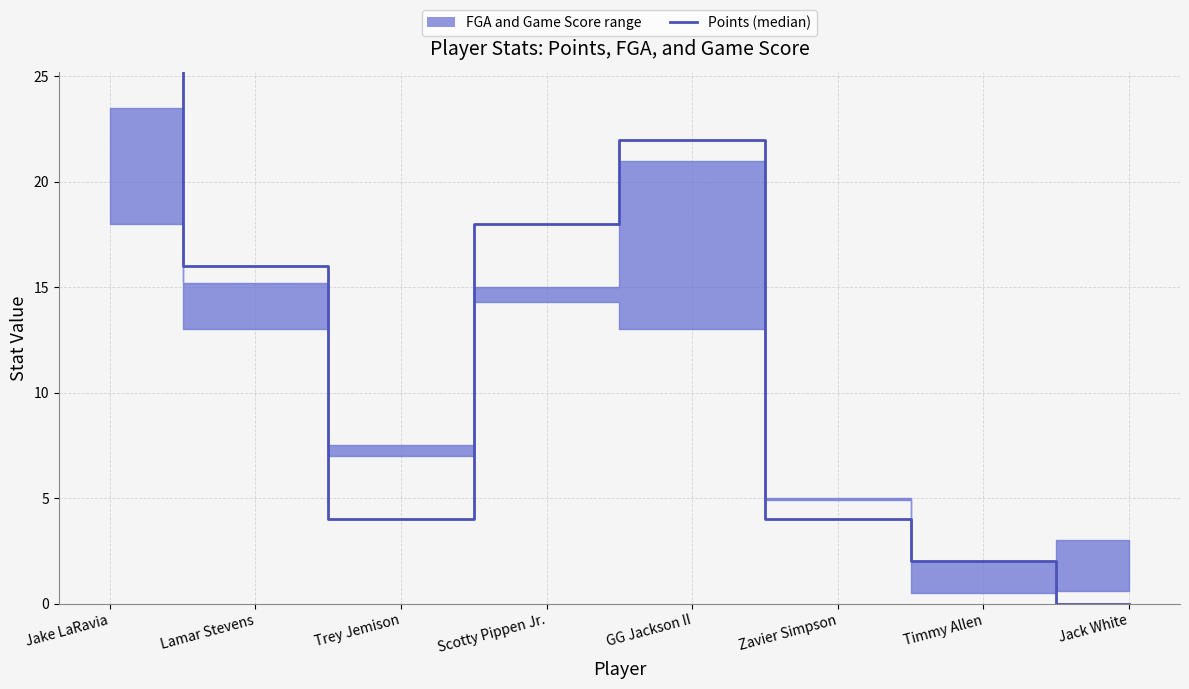

Where is the first local maximum?

GG Jackson II